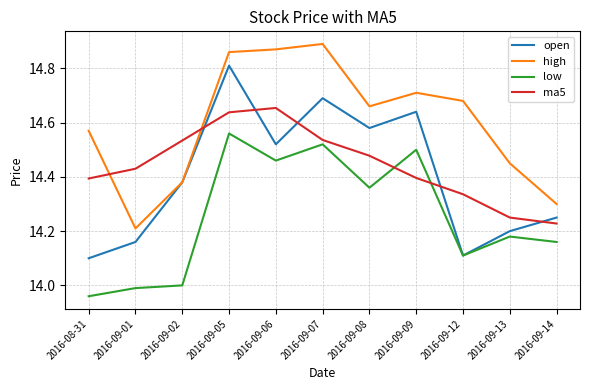

Which category has the highest value in the low series?

2016-09-05